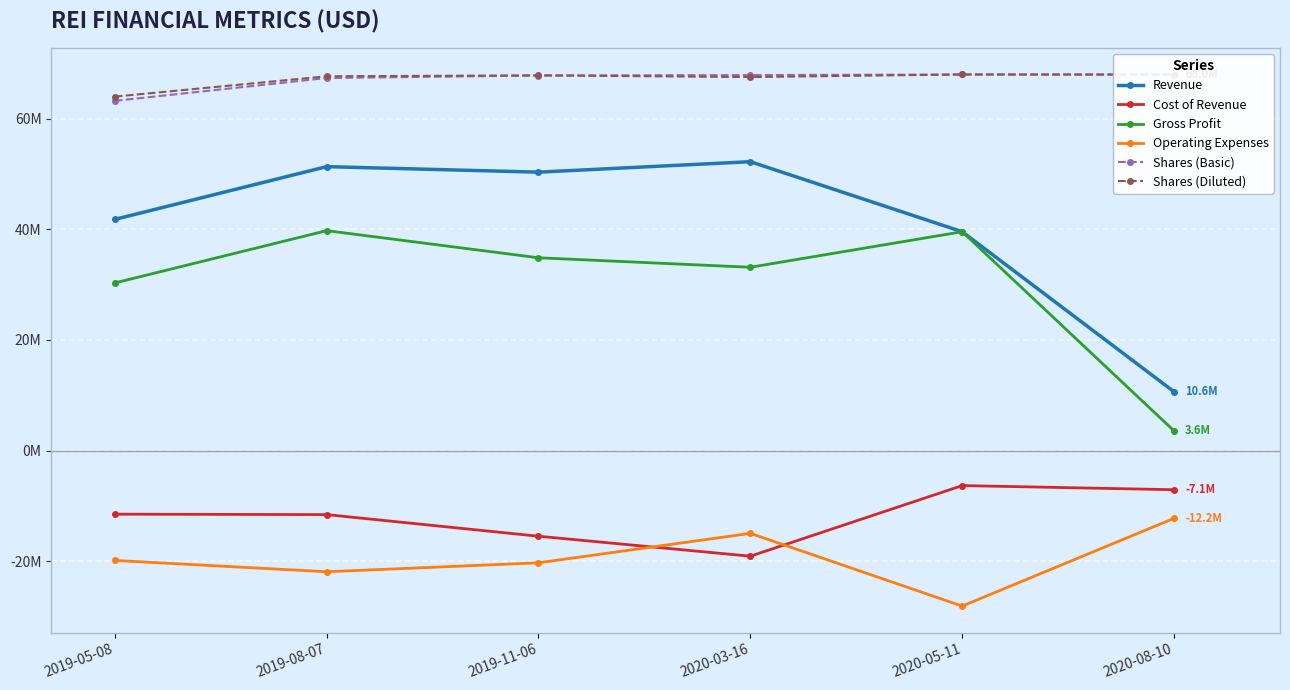

What is the label of the 5th point from the left?

2020-05-11